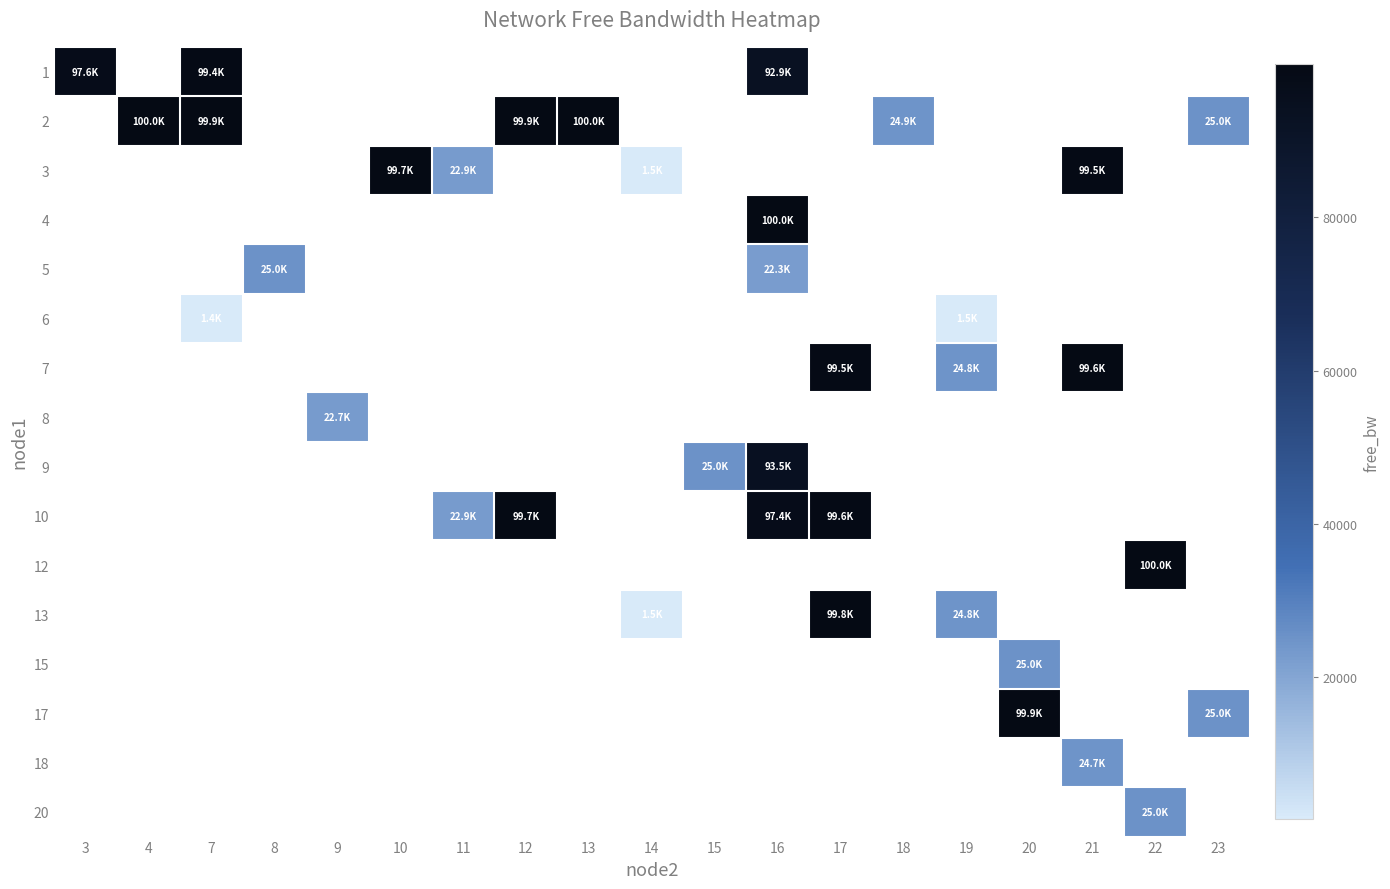

How many positive values does the 15 series have?

1